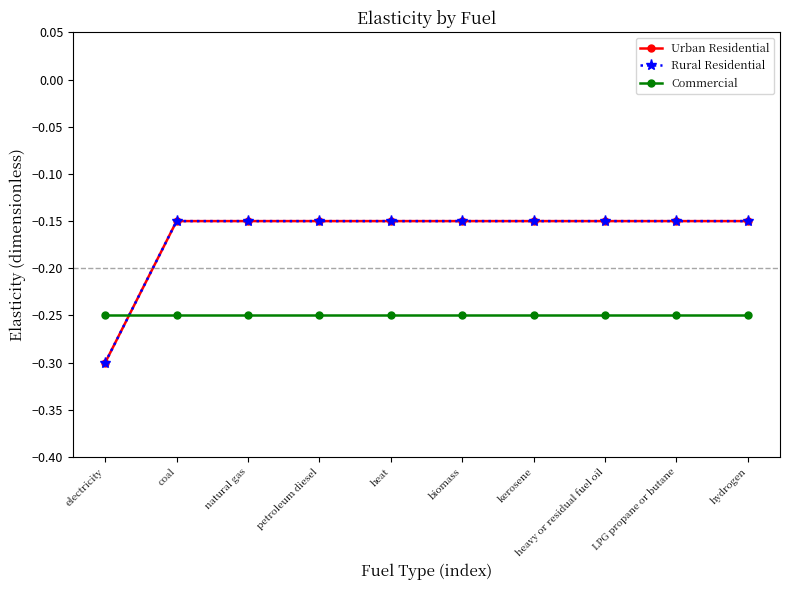

Does the chart have visible grid lines?

No